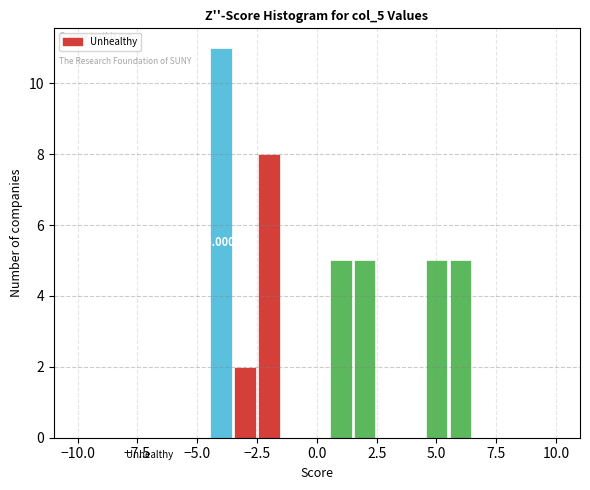

Read against the x-axis, roughly where is the centre of the tallest bar?

-4.0